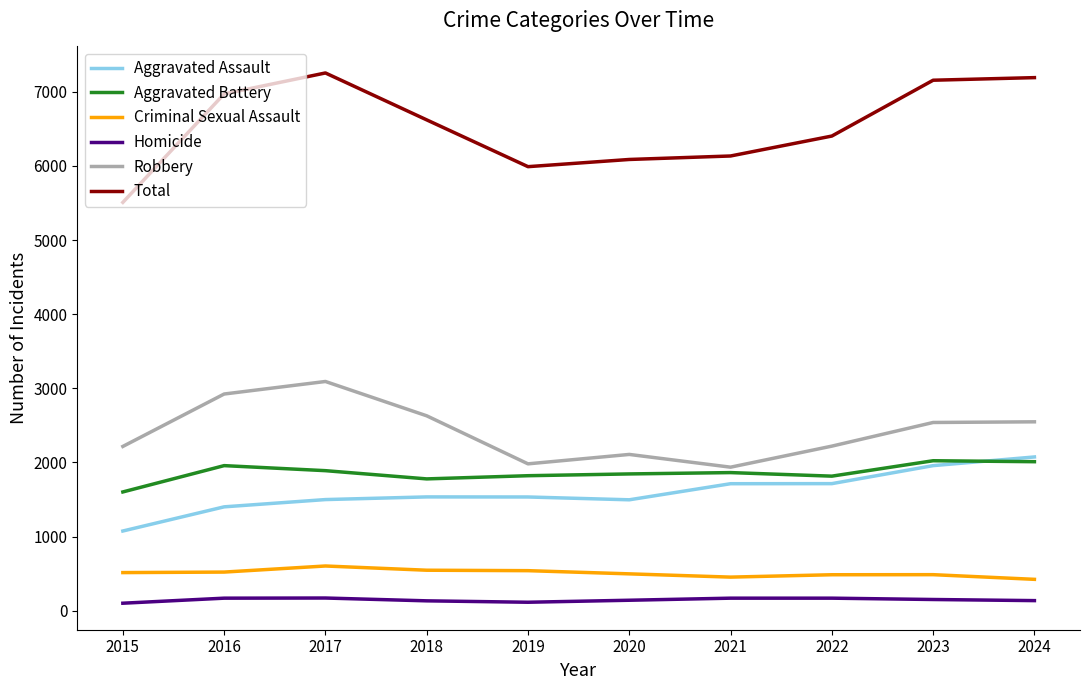

Which category has the highest value across all series?

2017